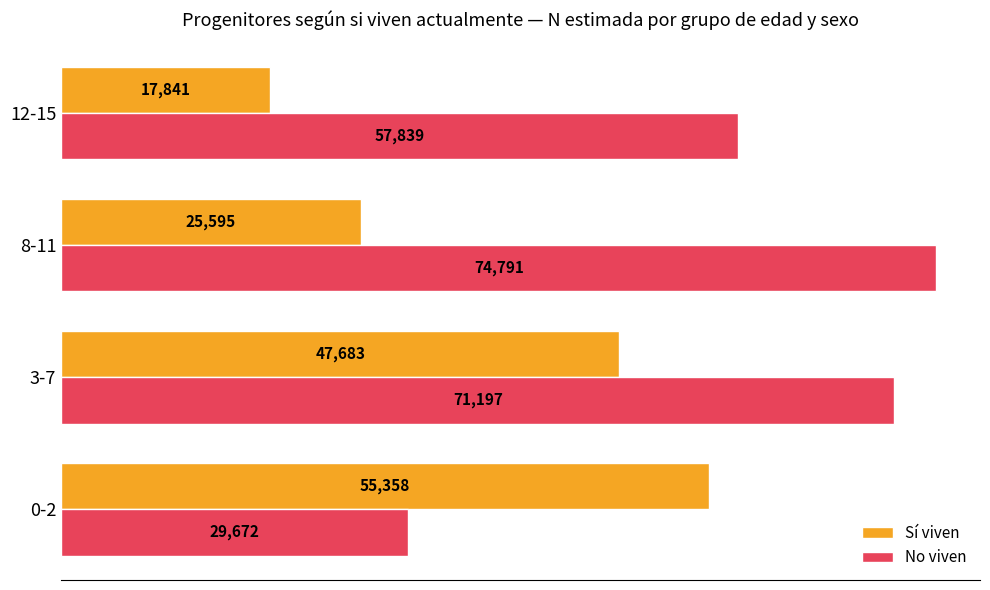

Is it true that Sí viven equals 47683 at 3-7?

True